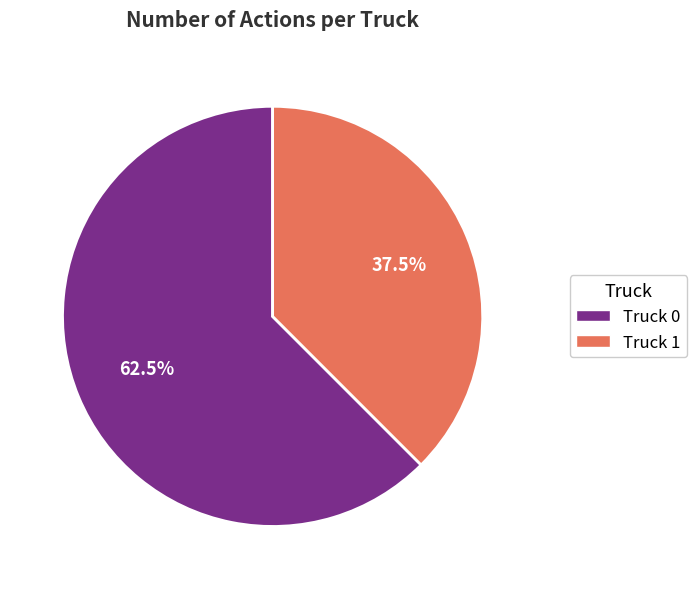

Which category has the biggest portion of the pie?

Truck 0